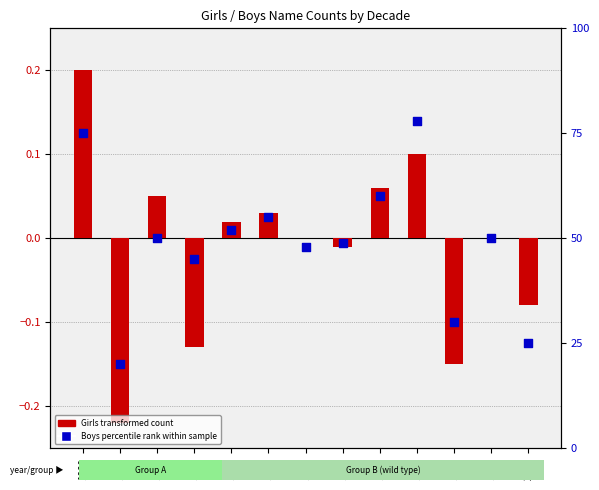

What is the total value across all series at 1940?

48.0